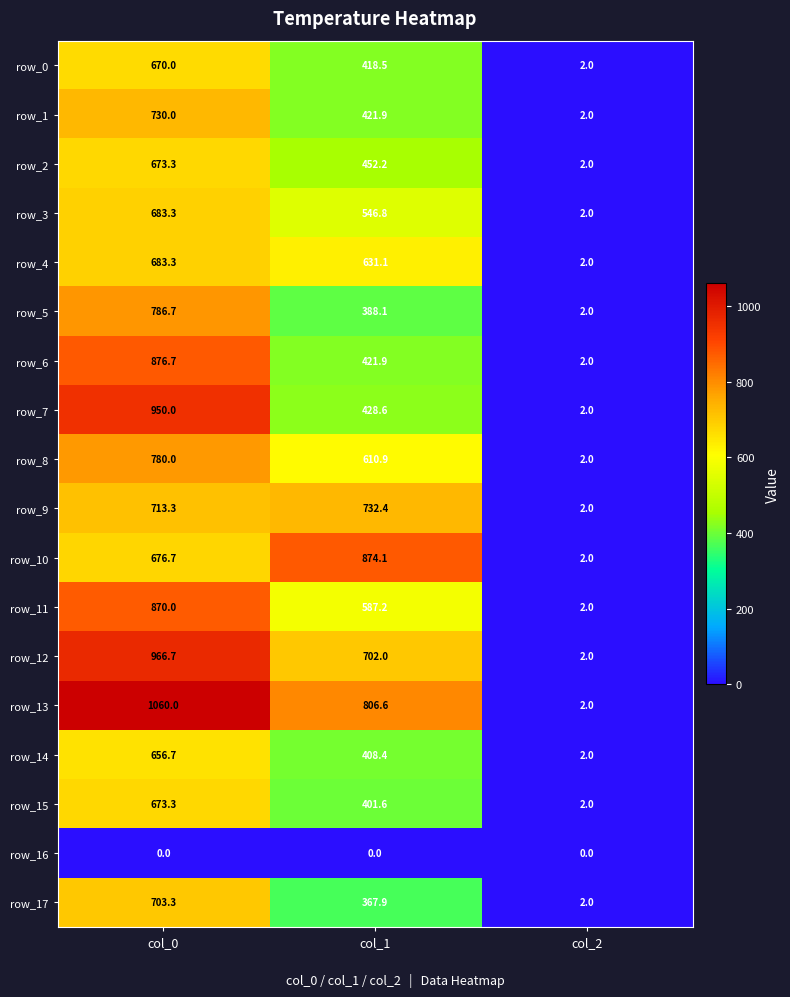

Is it true that row_14 equals 408.4 at col_1?

True